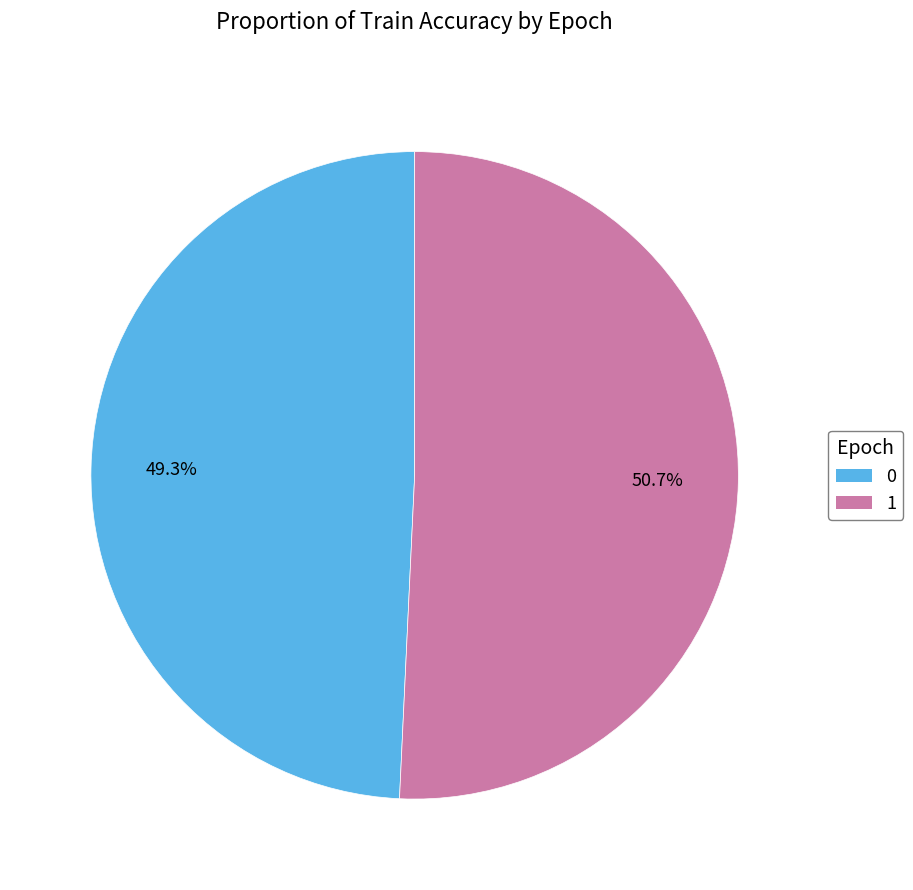

Which category accounts for the majority?

1